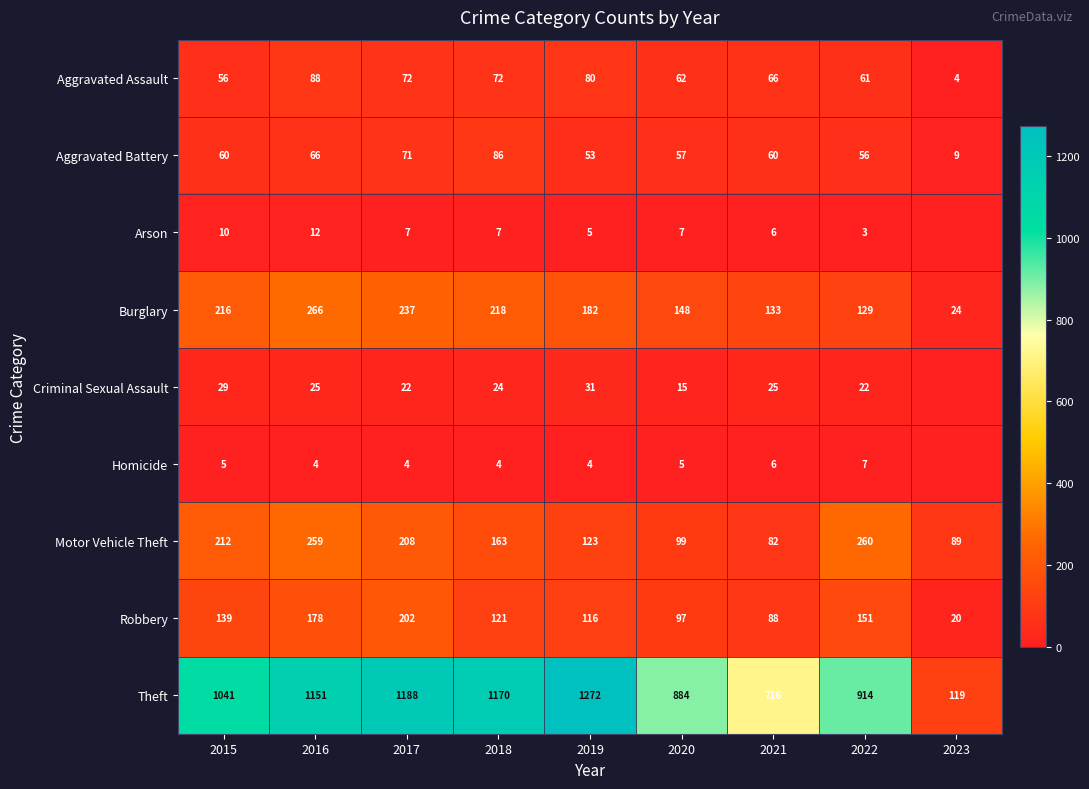

List the labels in order of Burglary value, smallest first.

2023, 2022, 2021, 2020, 2019, 2015, 2018, 2017, 2016